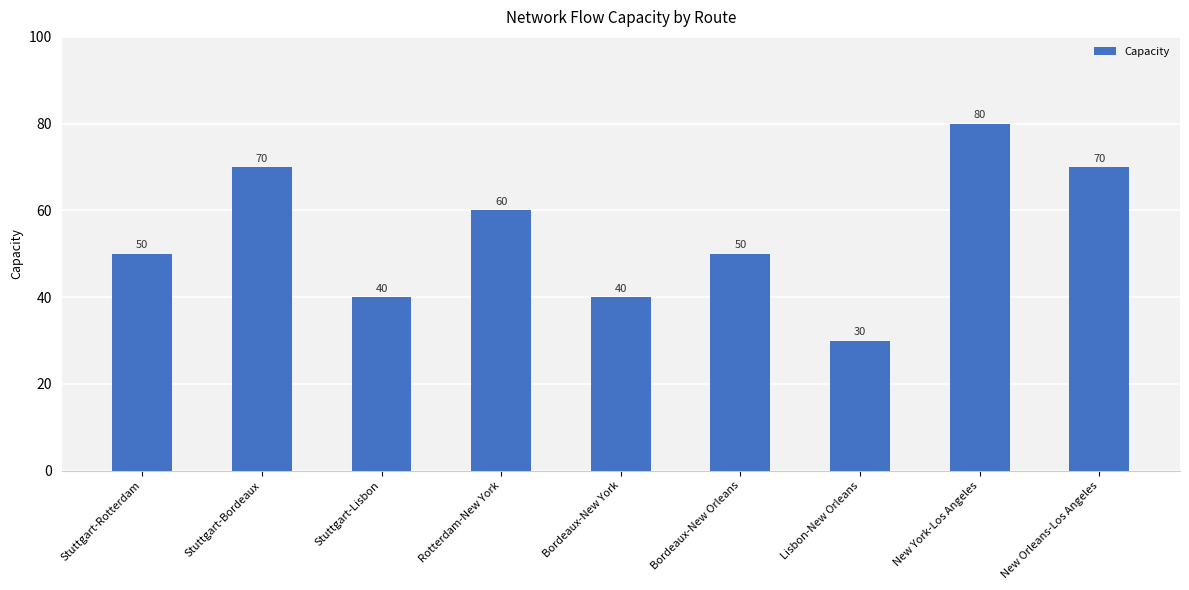

Which label corresponds to the smallest value in the chart?

Lisbon-New Orleans